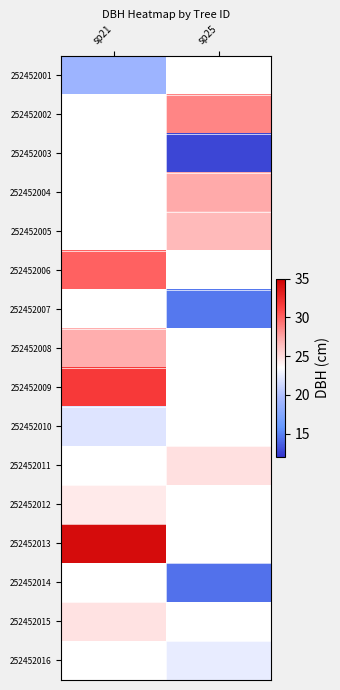

How many data points in 252452002 are above 28?

1